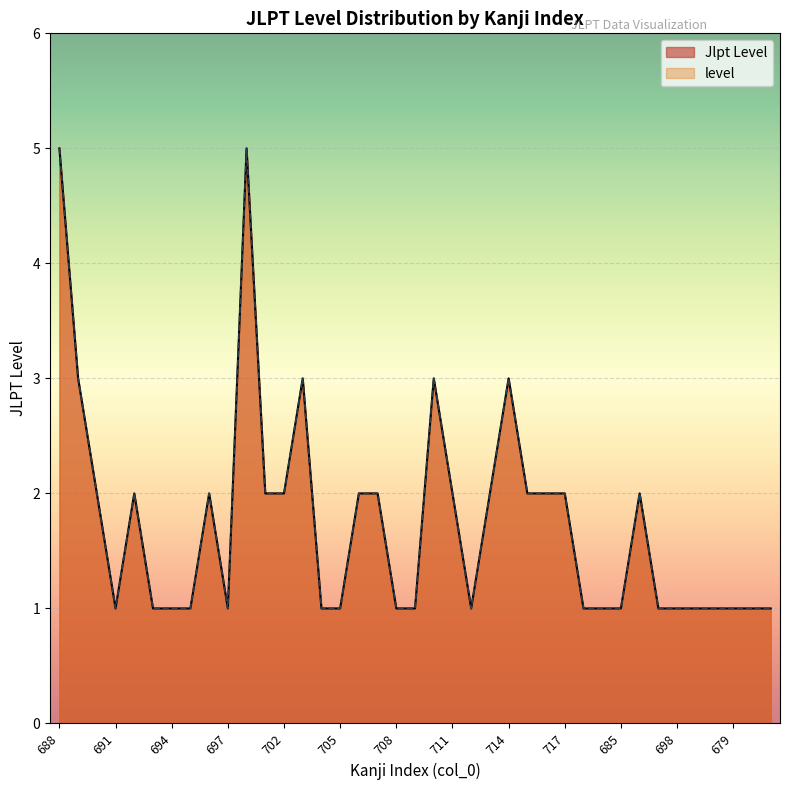

The value of level at 687 is 1. True or false?

True